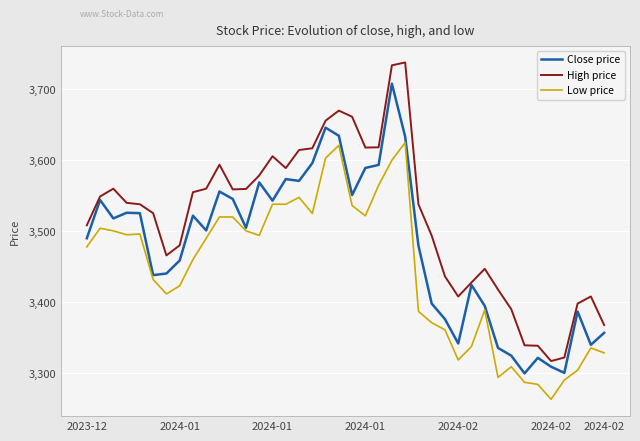

In Close price, how many points are higher than both neighbors (excluding endpoints)?

11